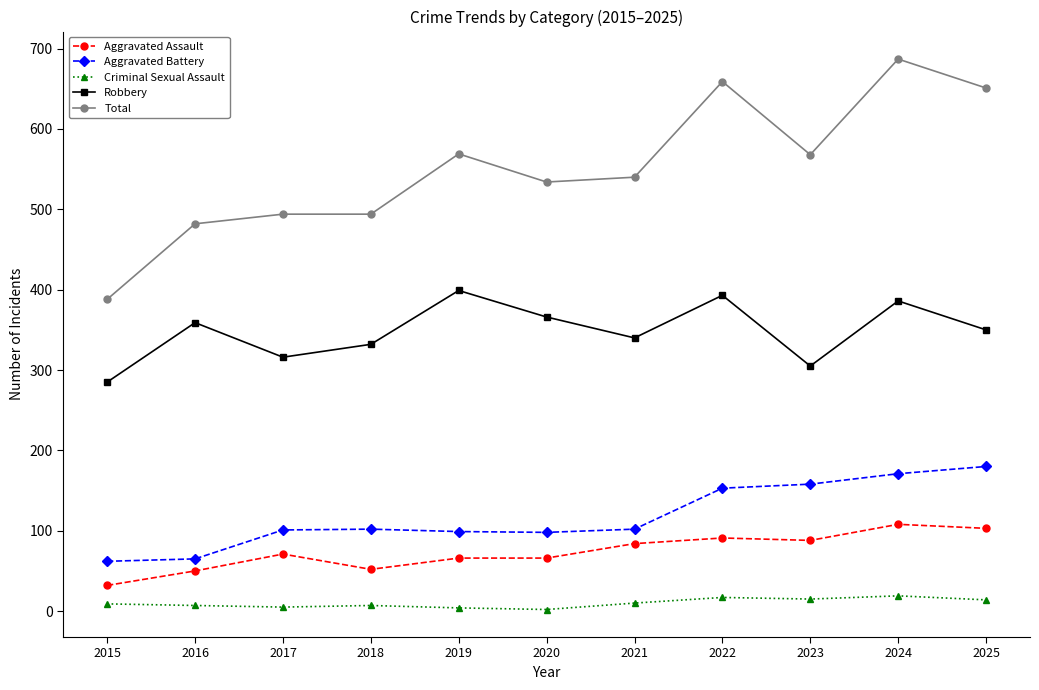

What is the value of the Total point at the 8th from the left?

659